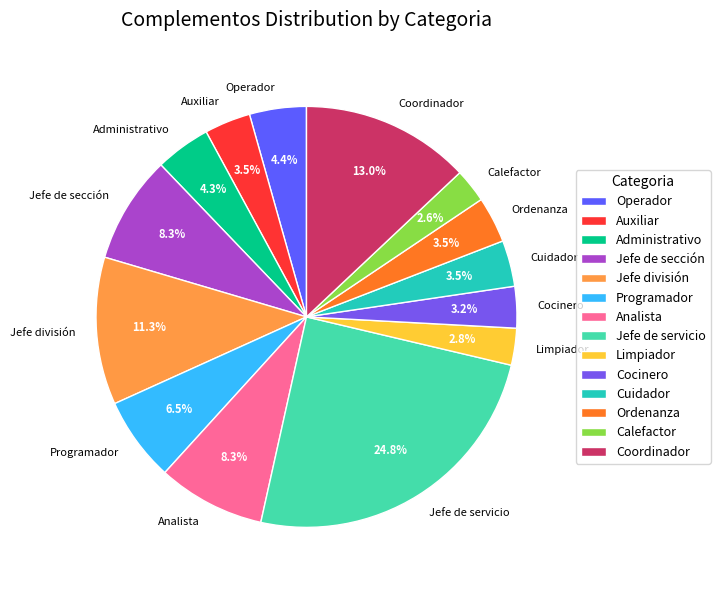

Is there a majority slice in this chart?

No